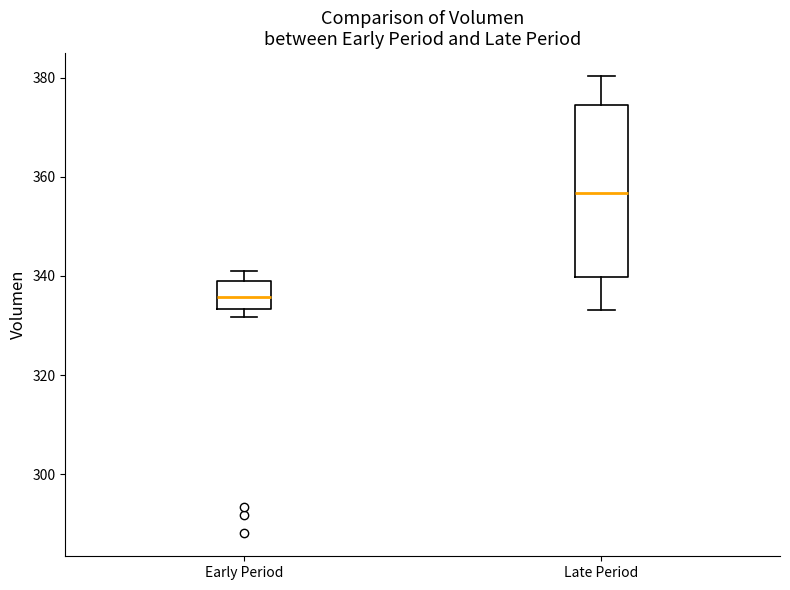

Reading left to right, read every box against the y-axis: the position of its median line, the range the box covers, and the ends of its whiskers. The values are not printed on the chart, so give them approximately, as read against the axis.

Early Period: median 336, box 334 to 340, whiskers 332 to 342
Late Period: median 356, box 340 to 374, whiskers 334 to 380